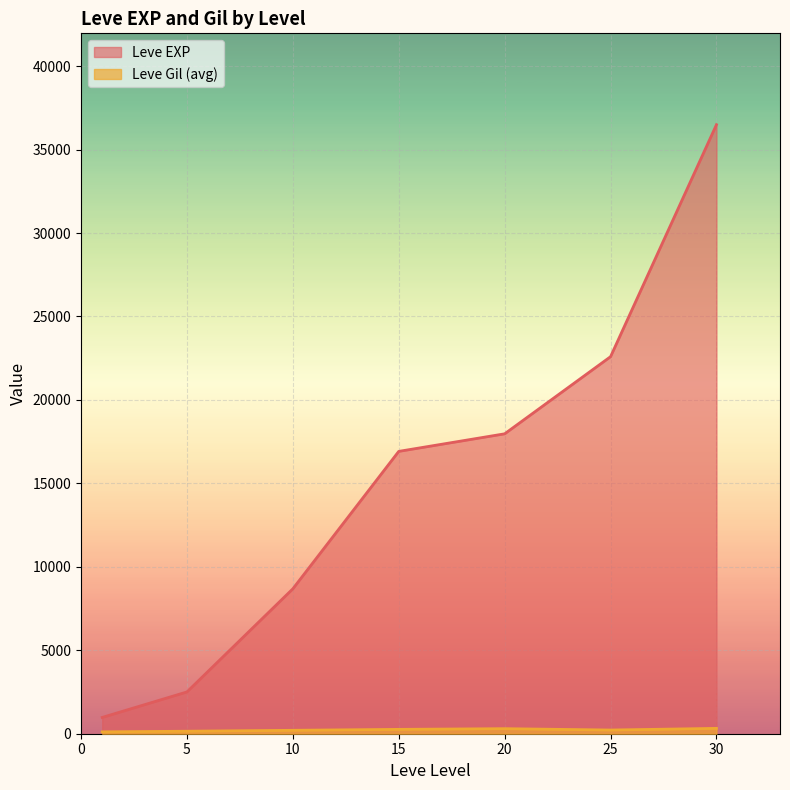

How many lines are shown in the chart?

2